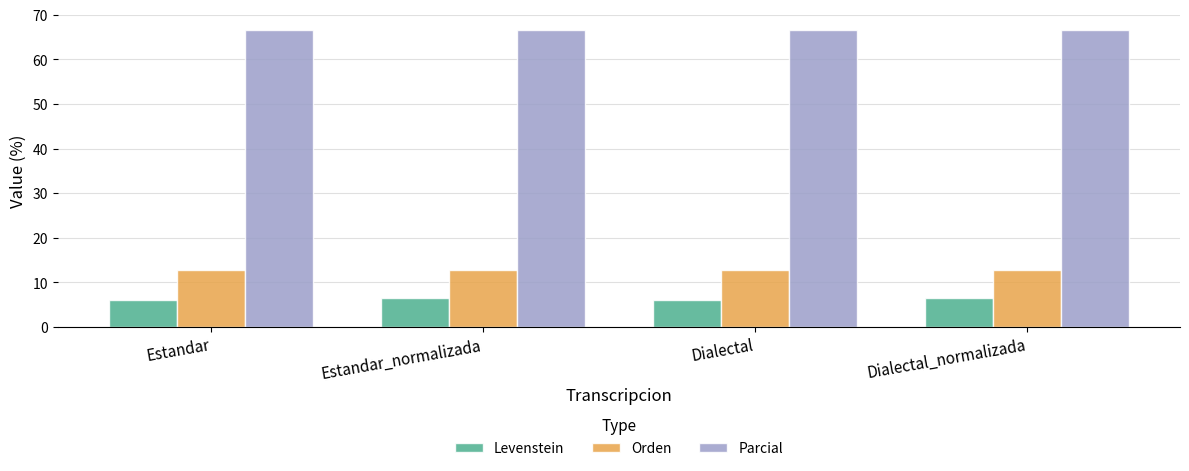

List the series in order of their peak value, lowest first.

Levenstein, Orden, Parcial